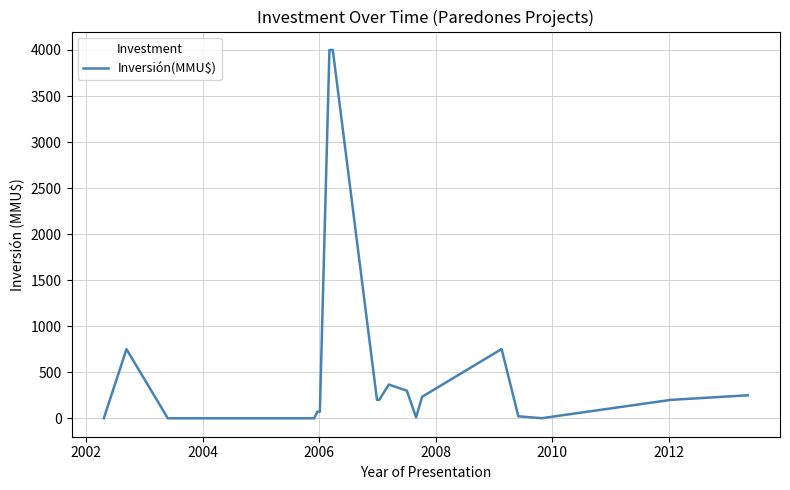

Does the chart display data point markers on the line(s)?

No